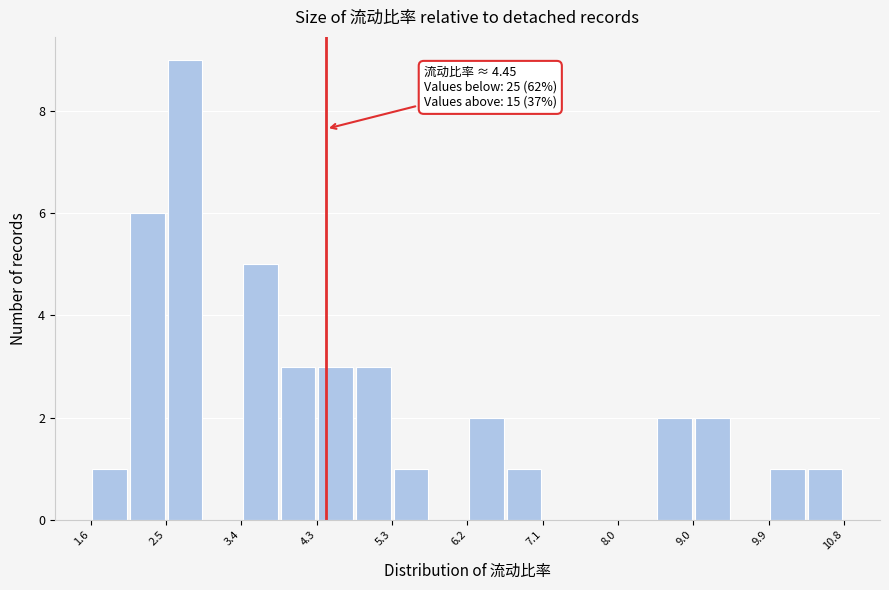

Which range on the x-axis has the tallest bar?

2.5 to 2.9